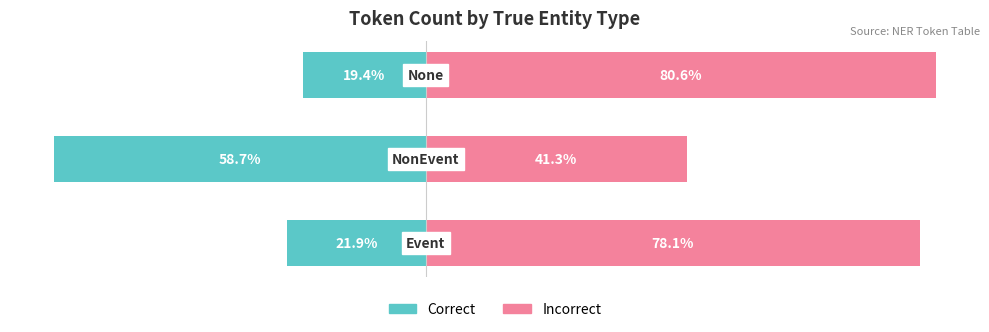

Rank the series at 0 from highest to lowest value.

Incorrect, Correct